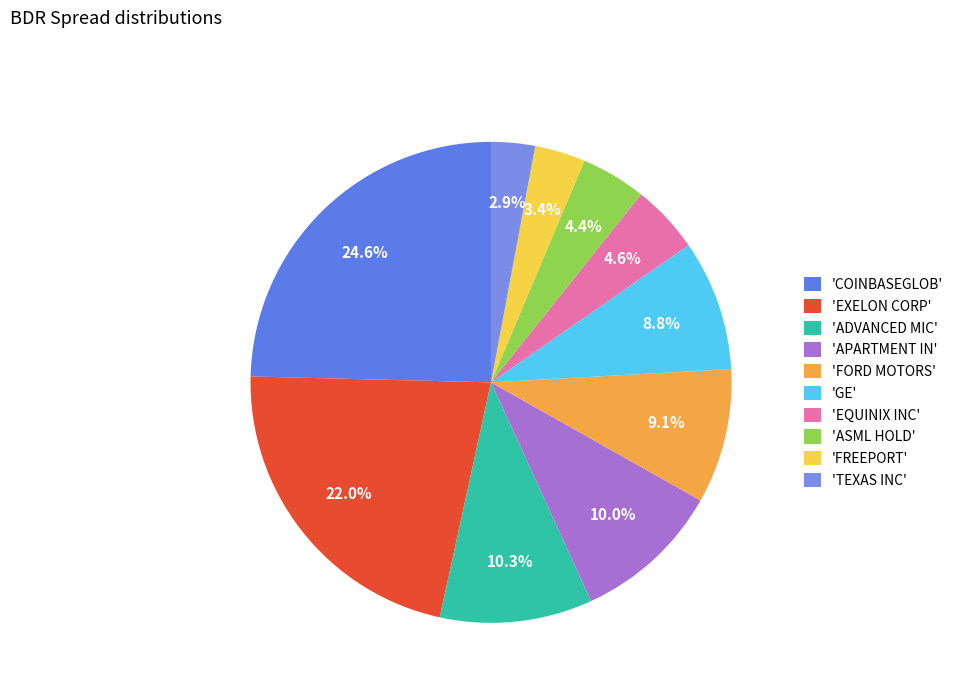

To the nearest percent, what is the difference between the largest and smallest slice percentages?

22%